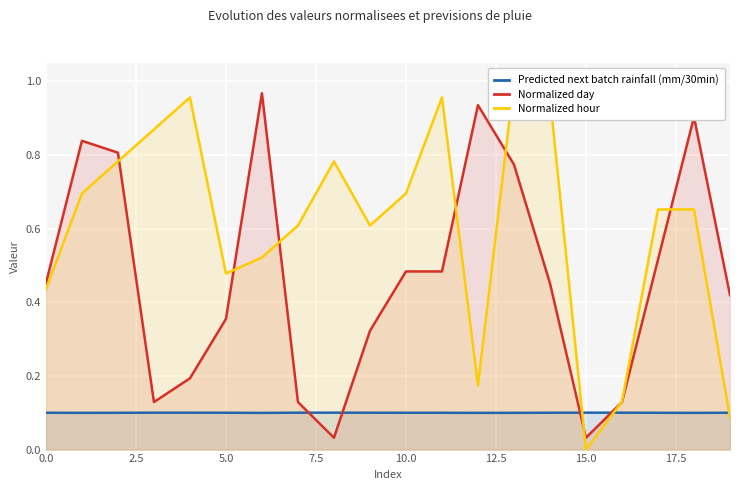

Which series has the widest spread of values?

Normalized hour